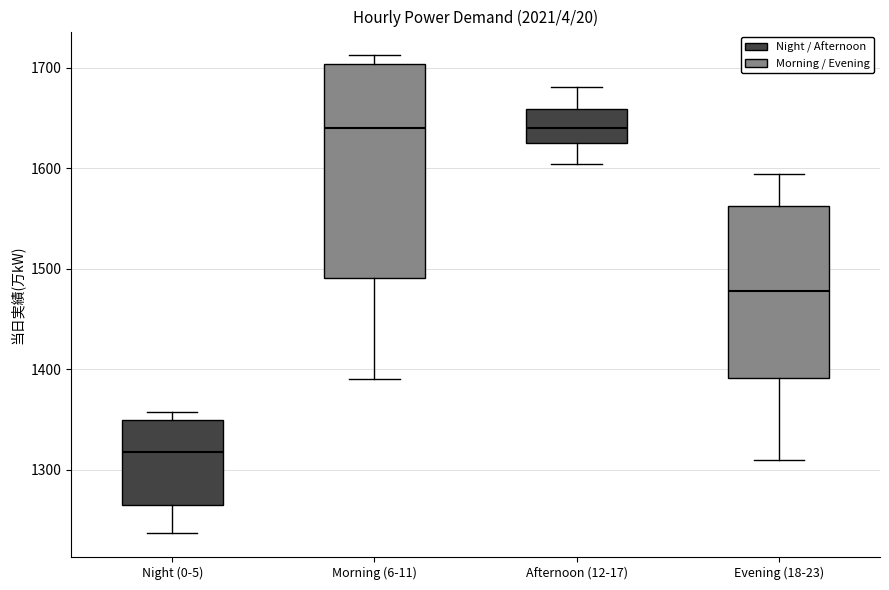

Reading left to right, transcribe this box plot: for each box, give where its median line is, the range the box spans, and where its two whiskers end, as read against the y-axis. The values are not printed on the chart, so give them approximately, as read against the axis.

Night (0-5): median 1320, box 1270 to 1350, whiskers 1240 to 1360
Morning (6-11): median 1640, box 1490 to 1700, whiskers 1390 to 1710
Afternoon (12-17): median 1640, box 1620 to 1660, whiskers 1600 to 1680
Evening (18-23): median 1480, box 1390 to 1560, whiskers 1310 to 1590